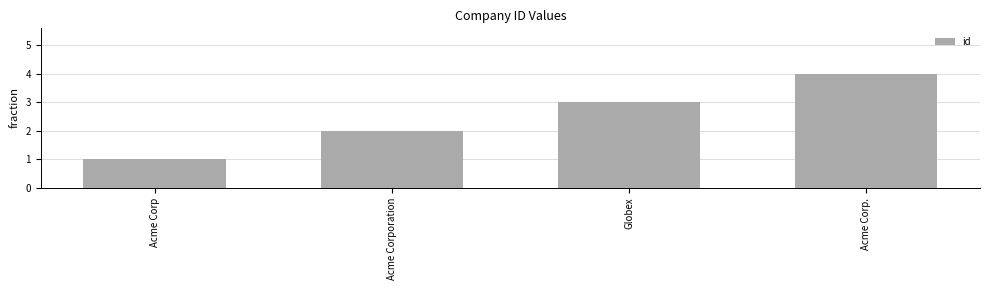

How many bars are there in total?

4